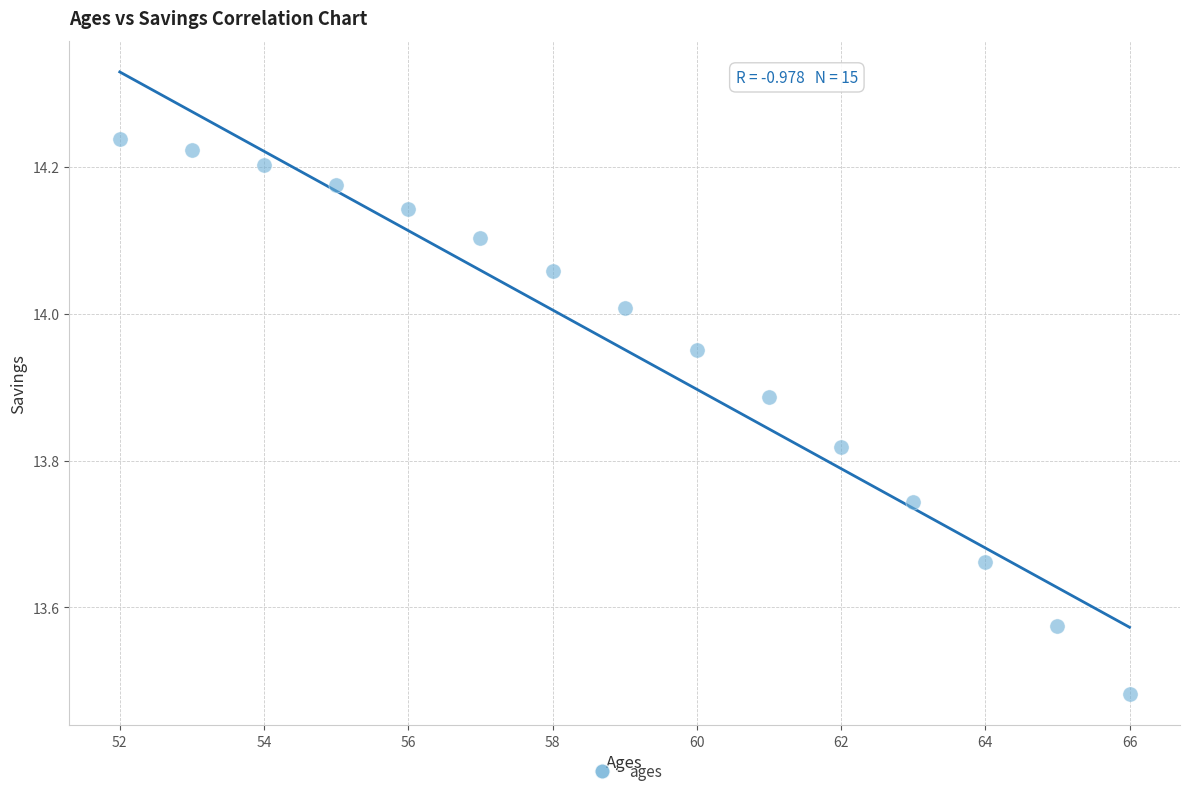

What is the range of X values (max minus min)?

14.0